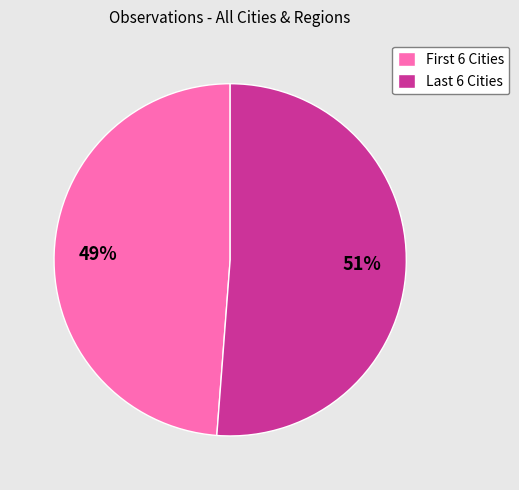

Which category has the biggest portion of the pie?

Last 6 Cities